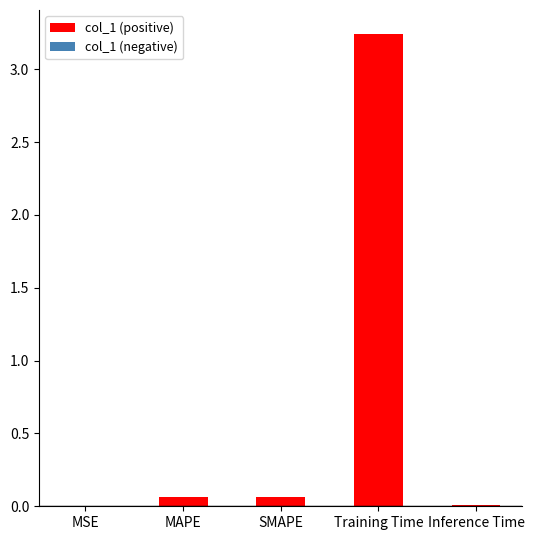

The chart shows a value of 4.4 at Training Time. True or false?

False